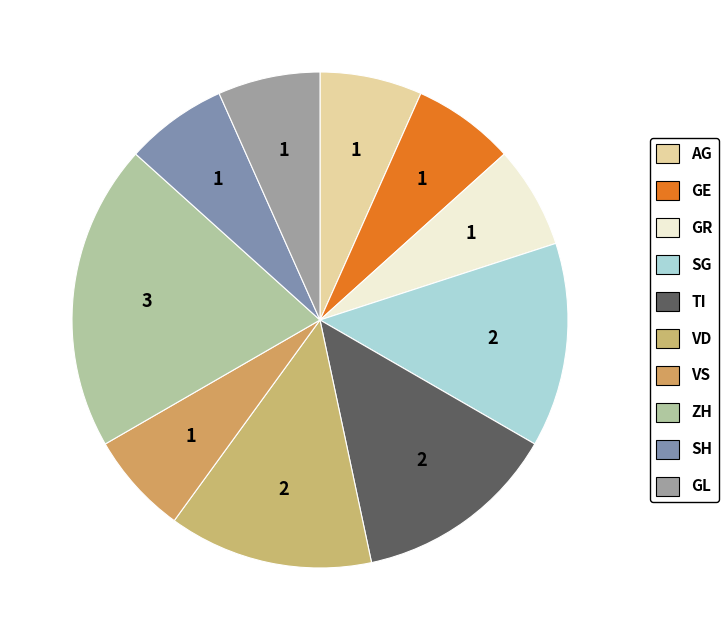

Count the number of slices in the pie.

10